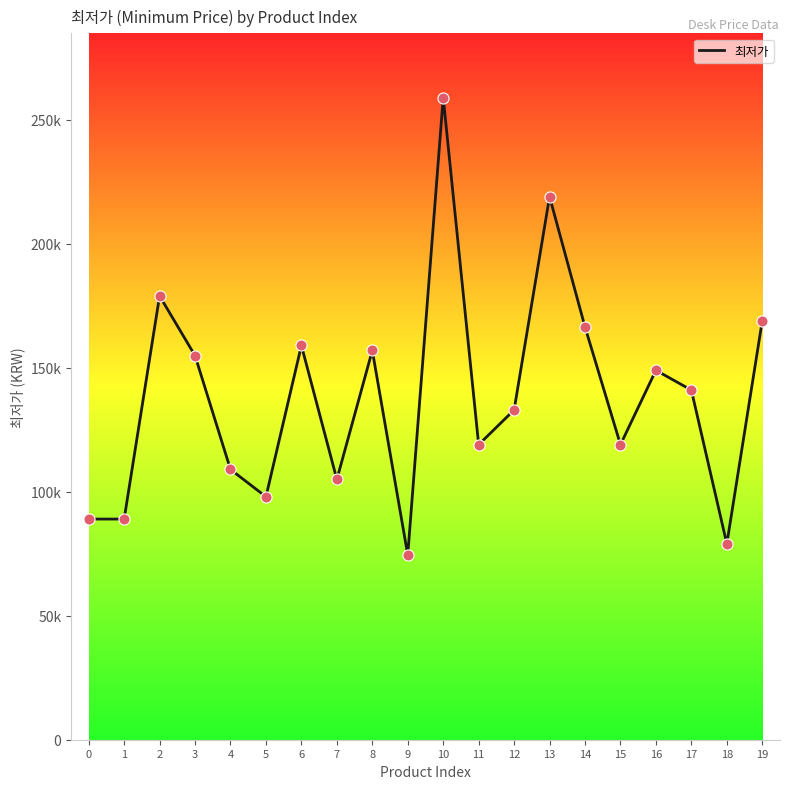

Does the chart have visible grid lines?

No